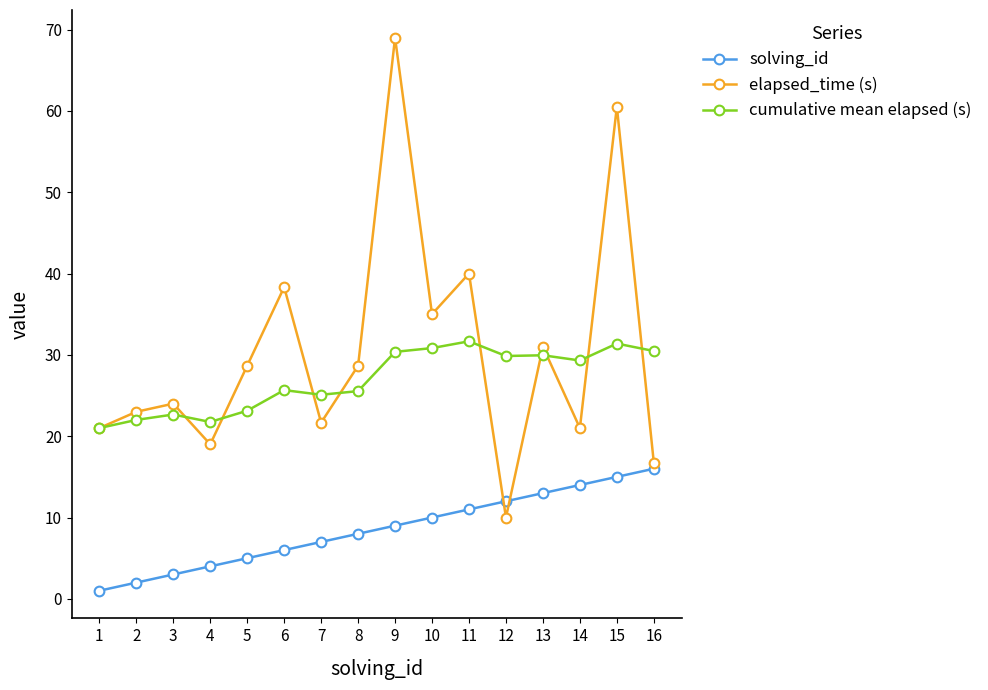

What is the sum of the cumulative mean elapsed (s) values at 12 and 1?

50.9